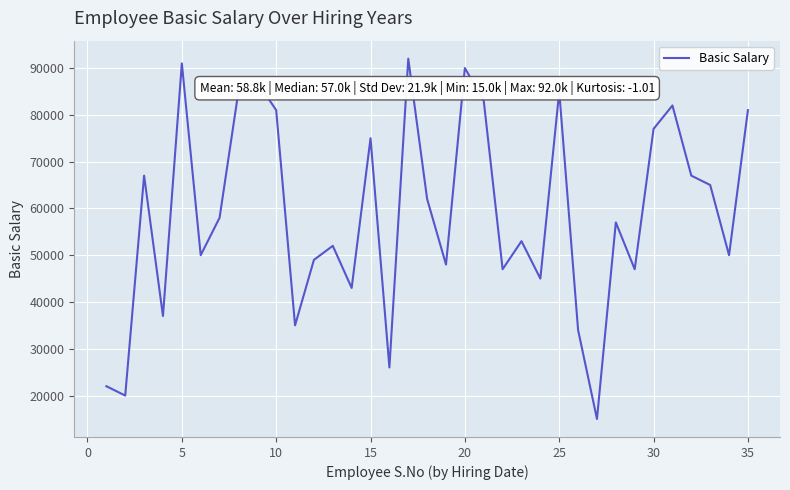

What is the greatest value displayed?

92000